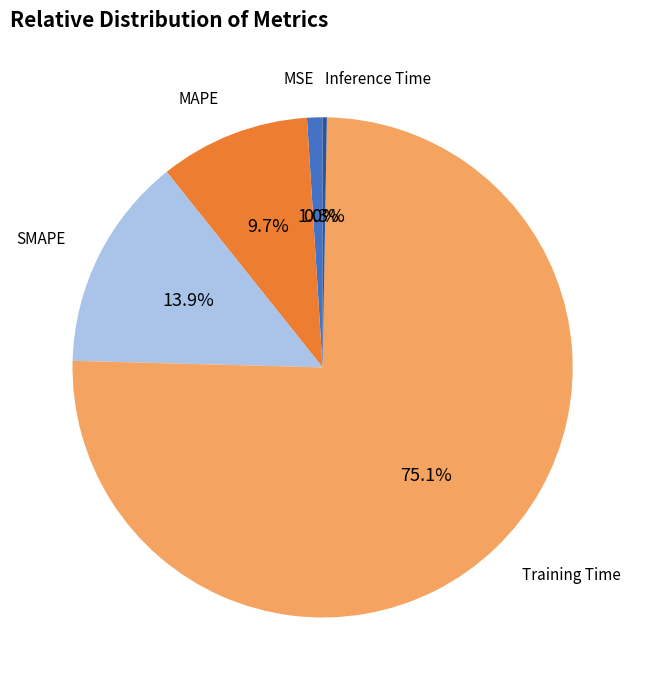

To the nearest percent, what is the difference between the largest and smallest slice percentages?

75%